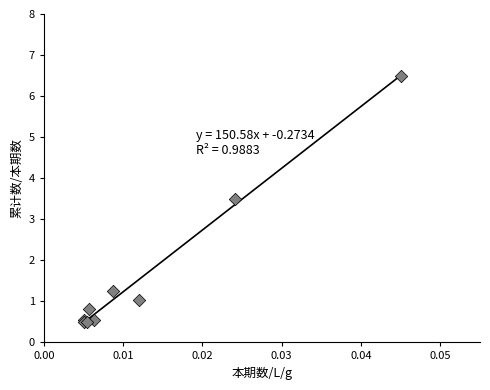

What Y value in the scatter plot is closest to 3?

3.5